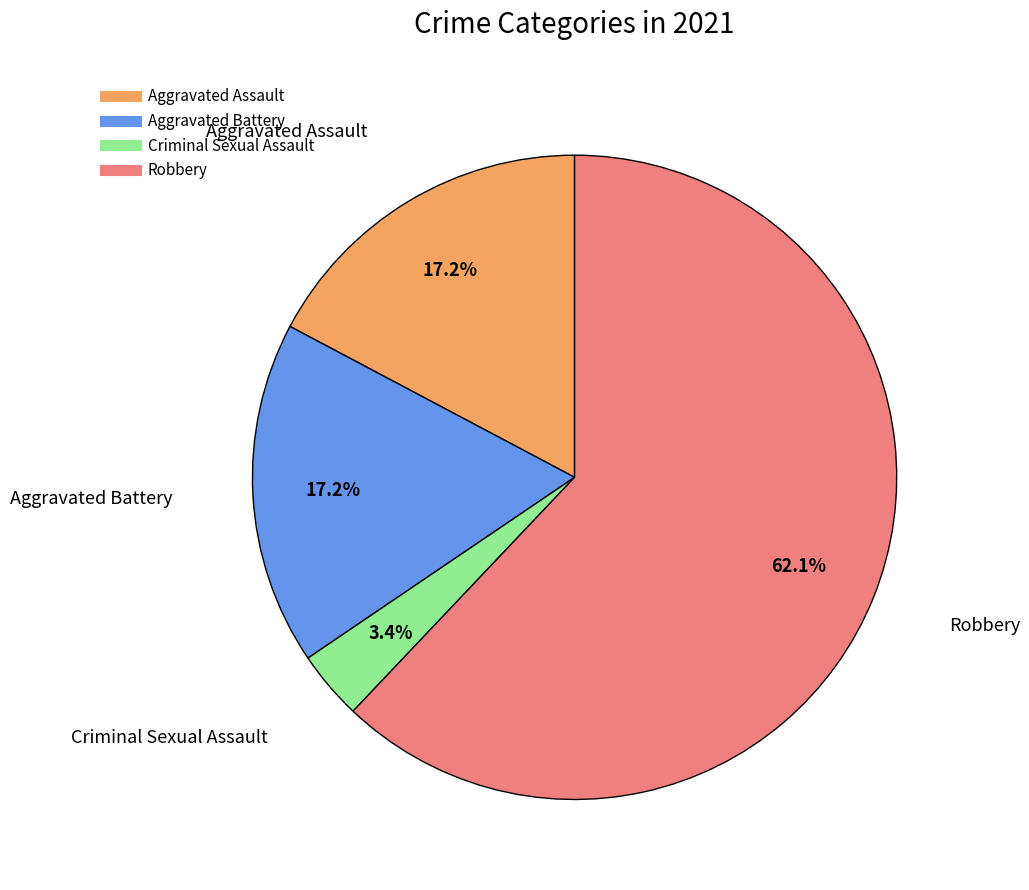

Which slice is the largest?

Robbery